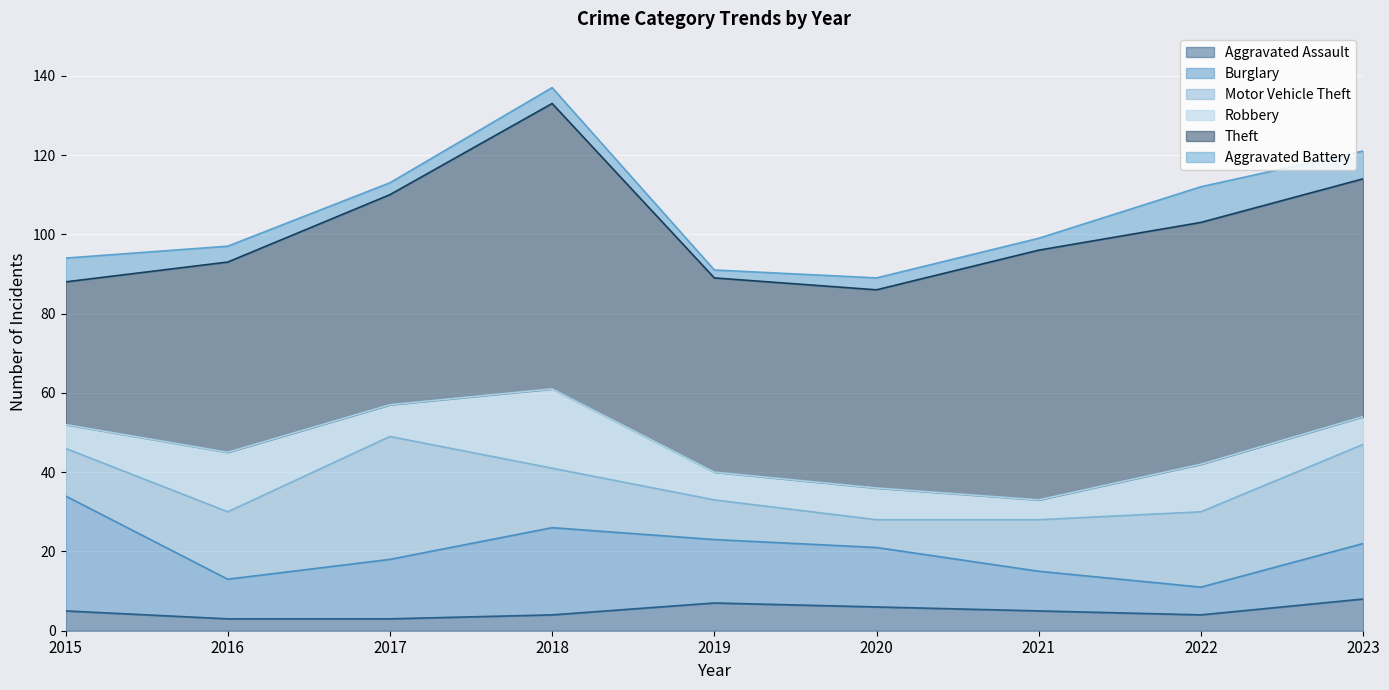

How many values in the Burglary series are below 15?

4